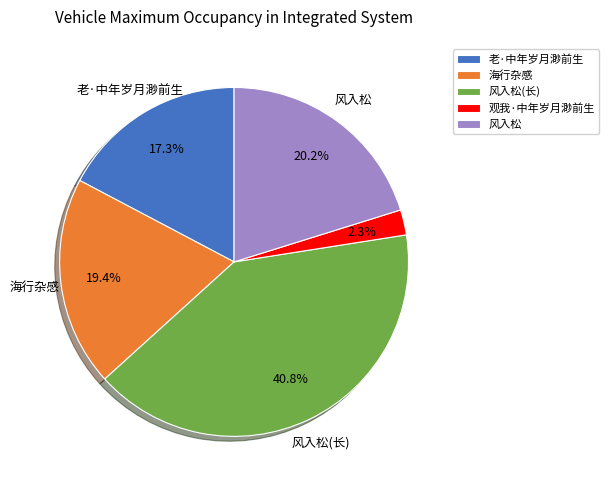

Rank the categories by value from highest to lowest.

风入松(长), 风入松, 海行杂感, 老·中年岁月渺前生, 观我·中年岁月渺前生